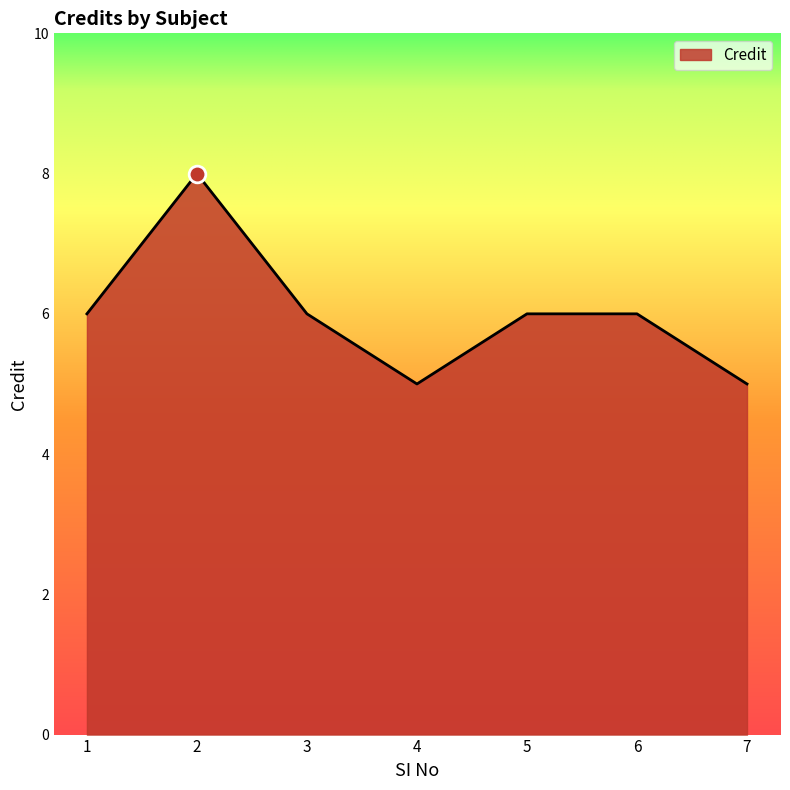

True or false: the data has more than 0 interior local peaks.

True